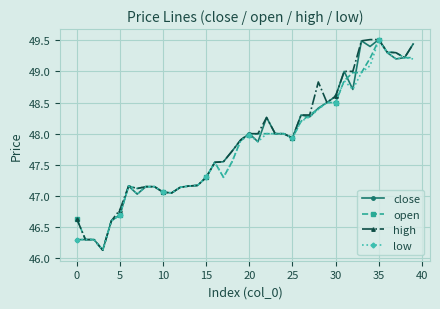

Rank the series by their average value, from lowest to highest.

low, open, close, high